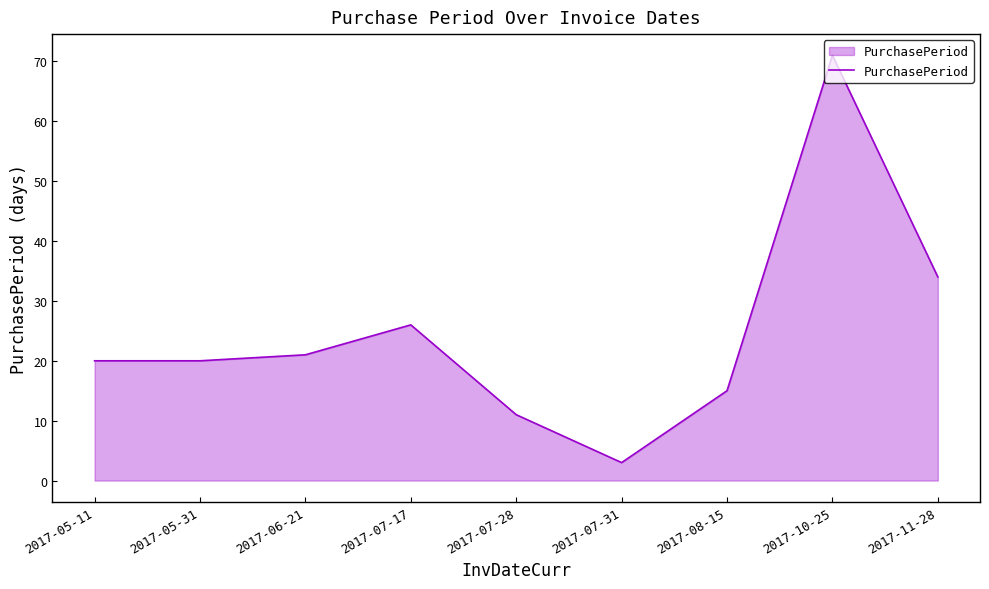

What position from the right is 2017-06-21?

7